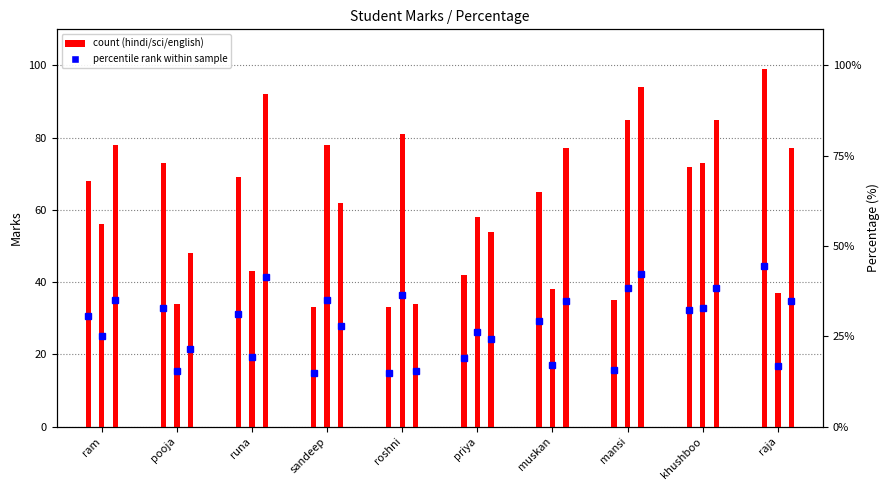

The value of sci at sandeep is 48. True or false?

False